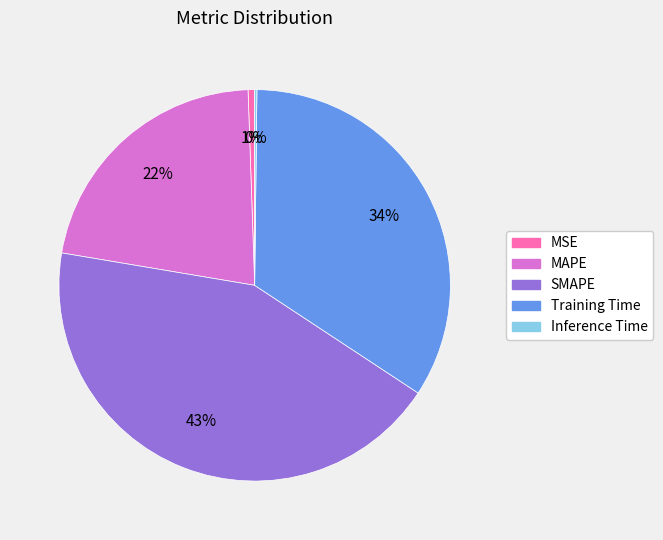

To the nearest percent, what percentage of the pie is MSE?

1%